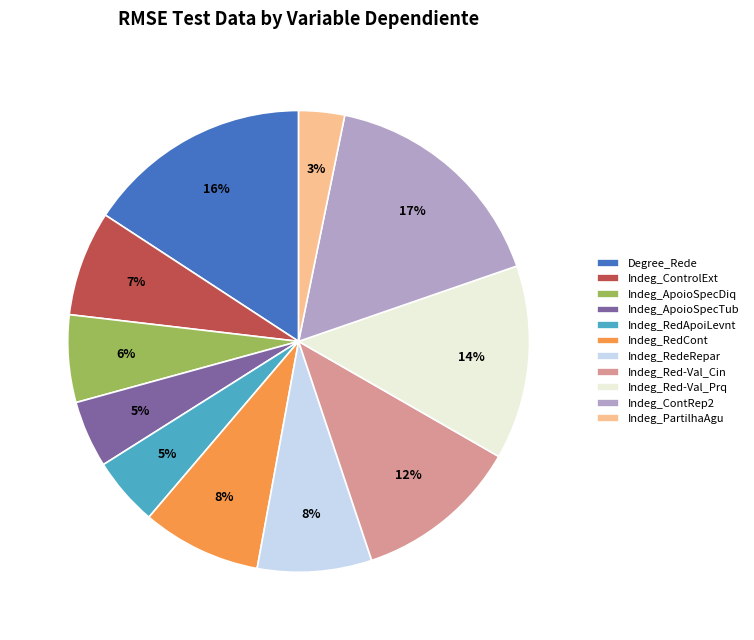

Do Indeg_ControlExt and Indeg_PartilhaAgu together represent more than half of the pie?

No